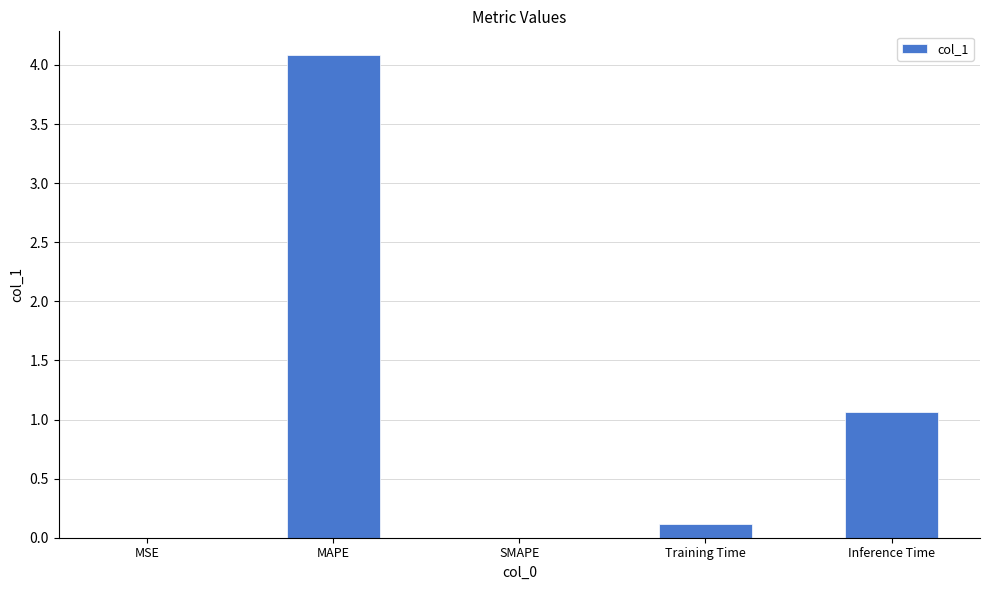

How many distinct data groups are displayed?

1